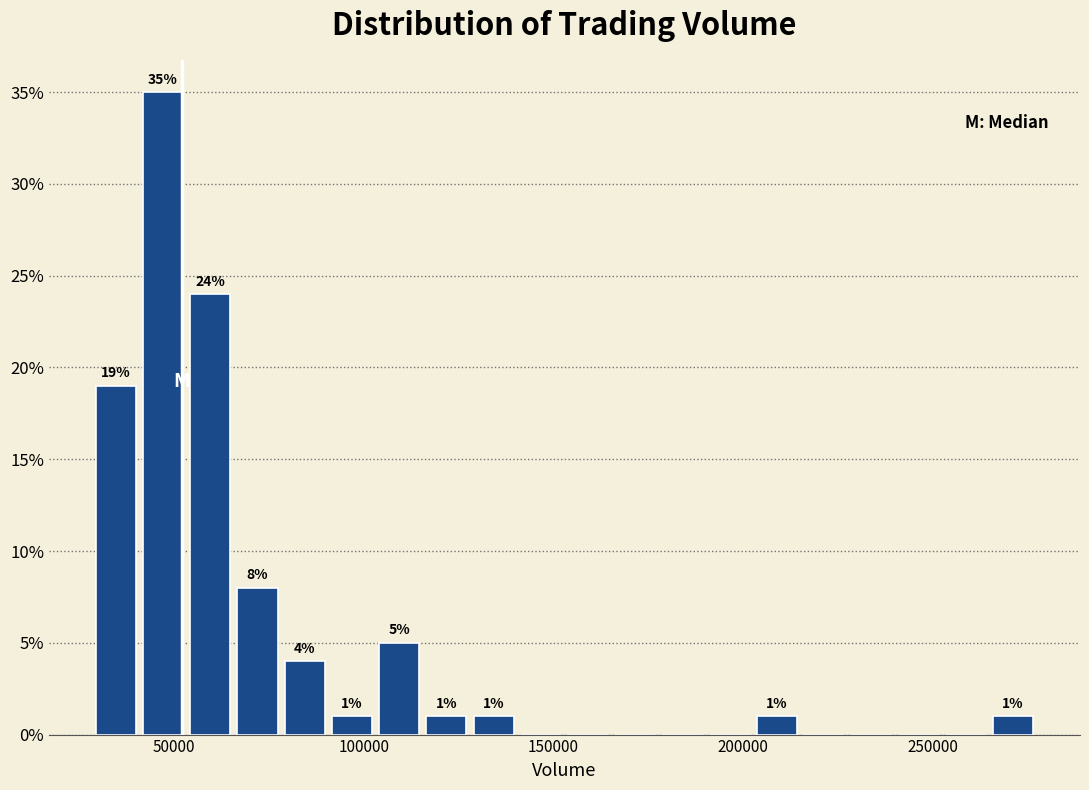

Around what value on the x-axis is the tallest bar? Give the approximate position of its centre, as read against the axis.

45000